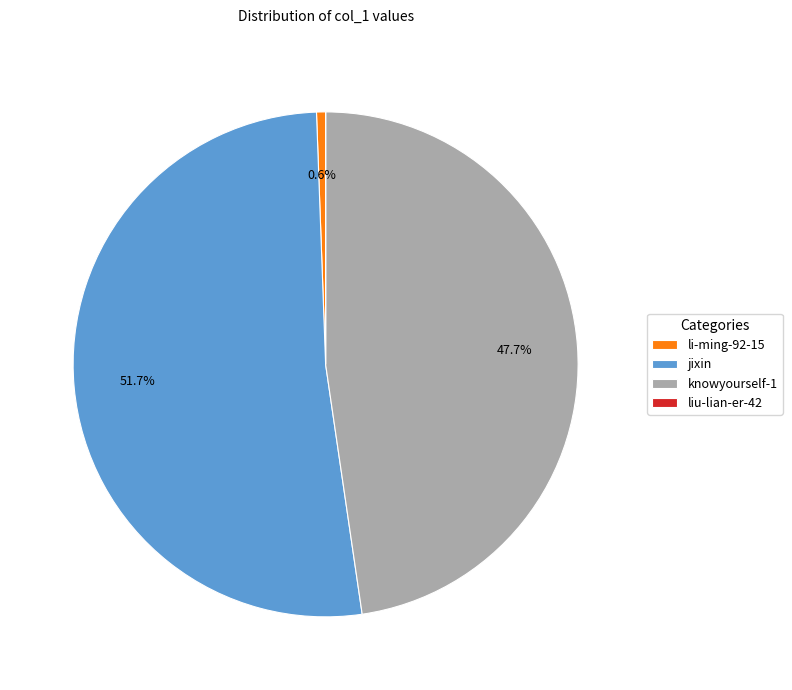

The knowyourself-1 slice represents 39% of the pie. True or false?

False